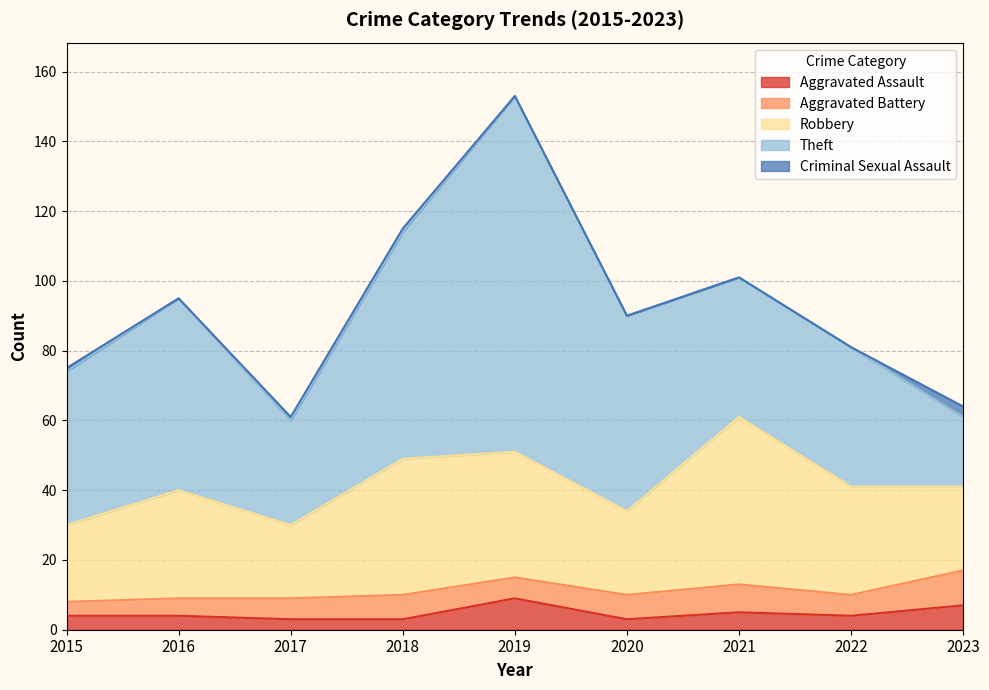

True or false: Criminal Sexual Assault has a value of 0 at 2021.

True